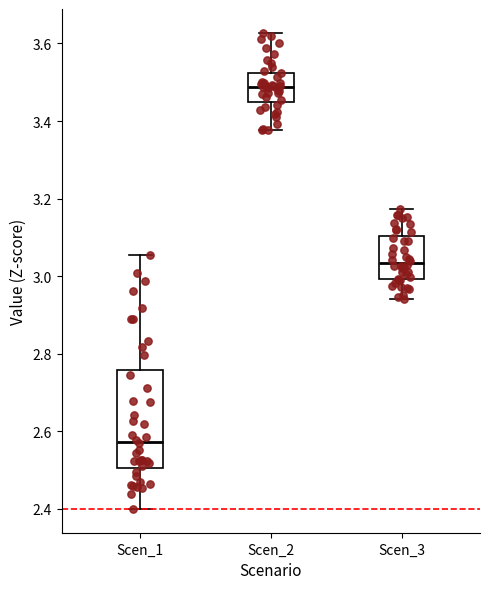

Which box has the highest median line?

Scen_2